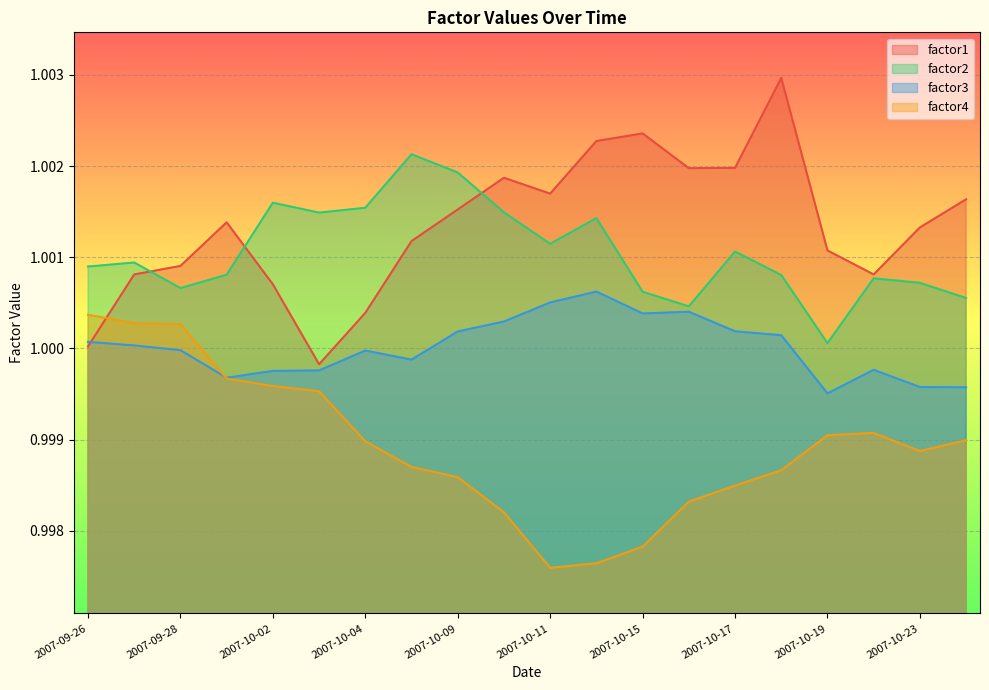

Read the factor3 value at 2007-10-01.

1.0